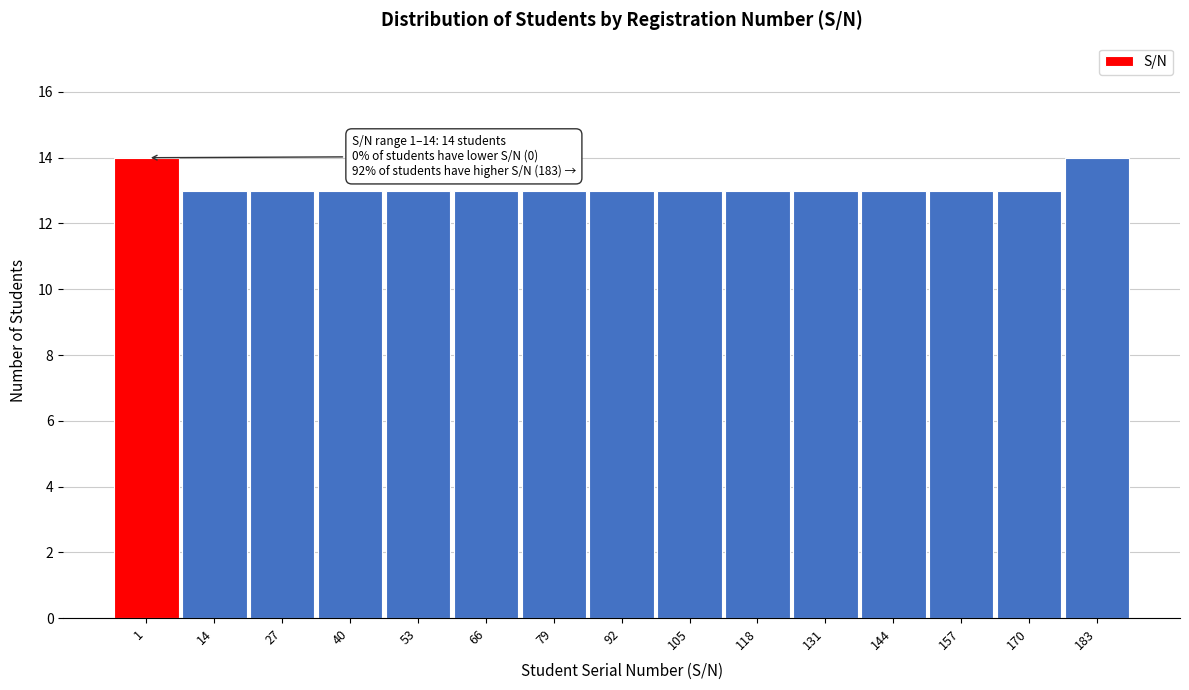

Reading left to right, extract all data points from this chart.

1=14	14=13	27=13	40=13	53=13	66=13	79=13	92=13	105=13	118=13	131=13	144=13	157=13	170=13	183=14